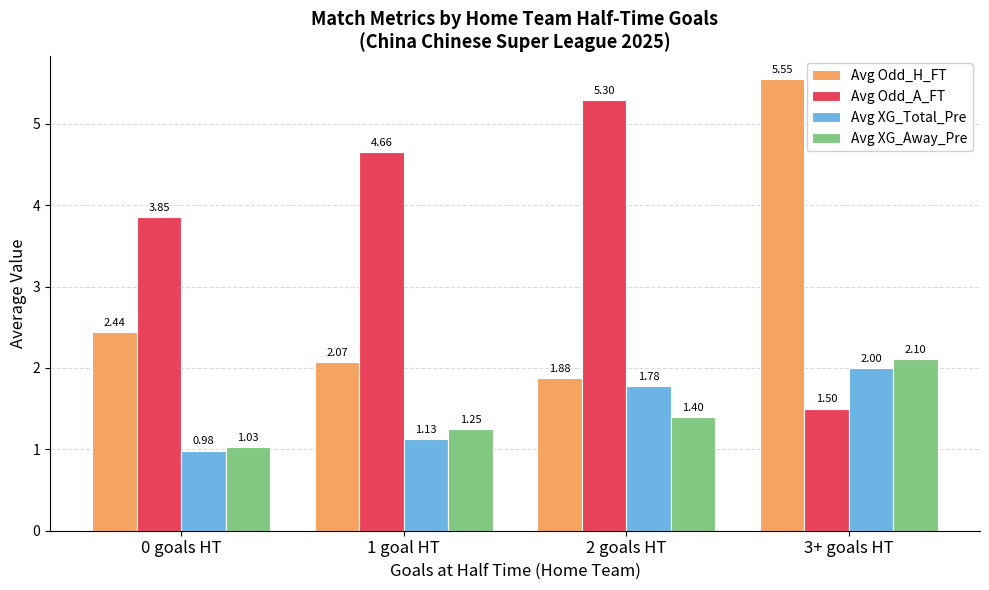

At which label is Avg XG_Away_Pre closest to 1?

0 goals HT